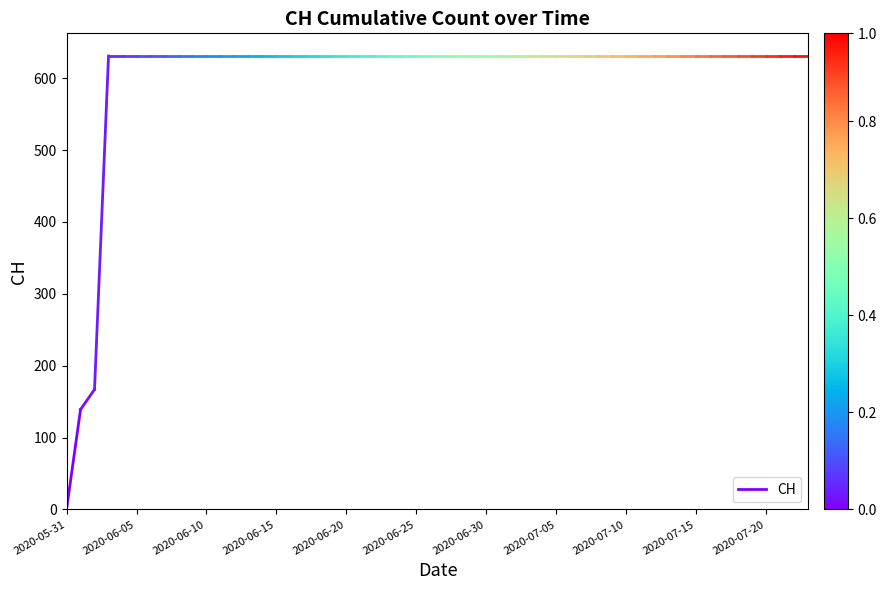

Is it true that the value at 2020-06-05 is 216?

False